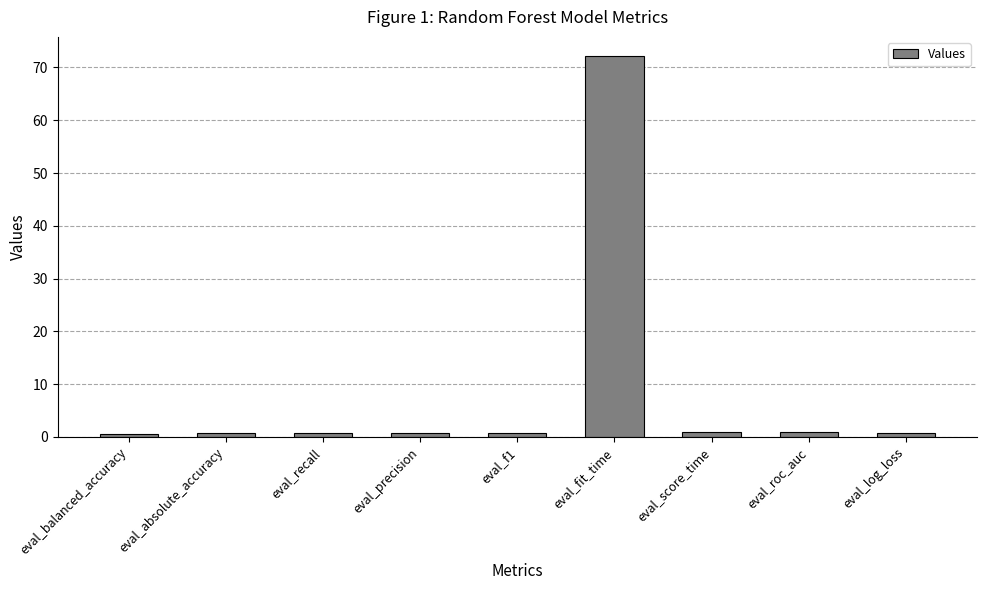

What is the greatest value displayed?

72.2